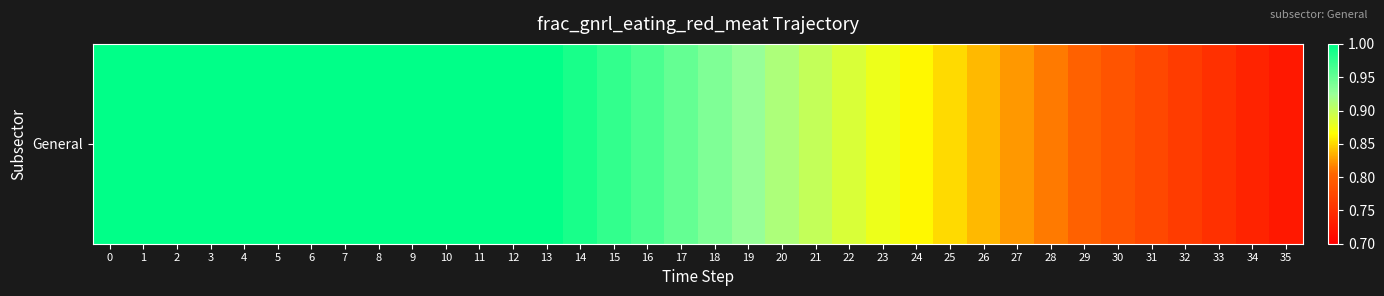

Count the number of data series in this chart.

1